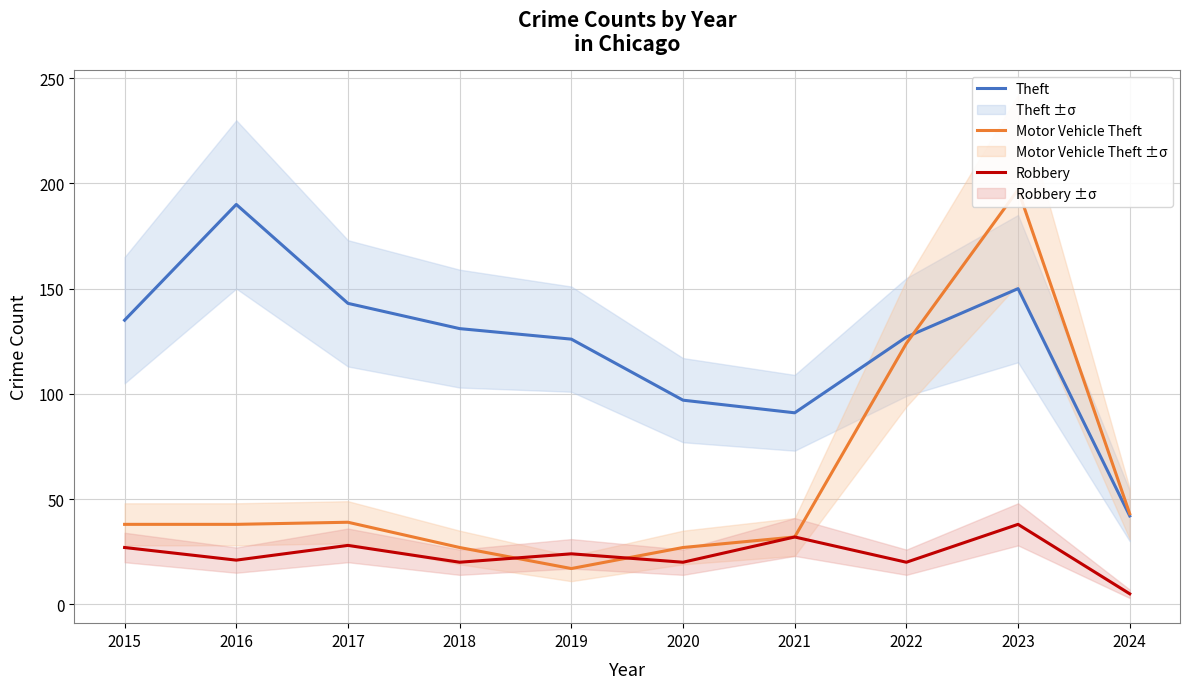

Is the value of Theft at 2023 greater than the value of Motor Vehicle Theft at 2023?

No